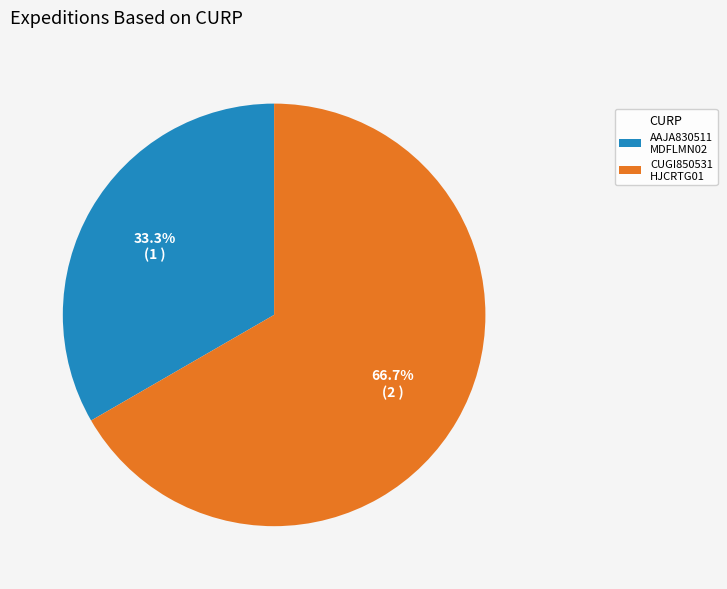

To the nearest percent, what is the average slice percentage?

50%